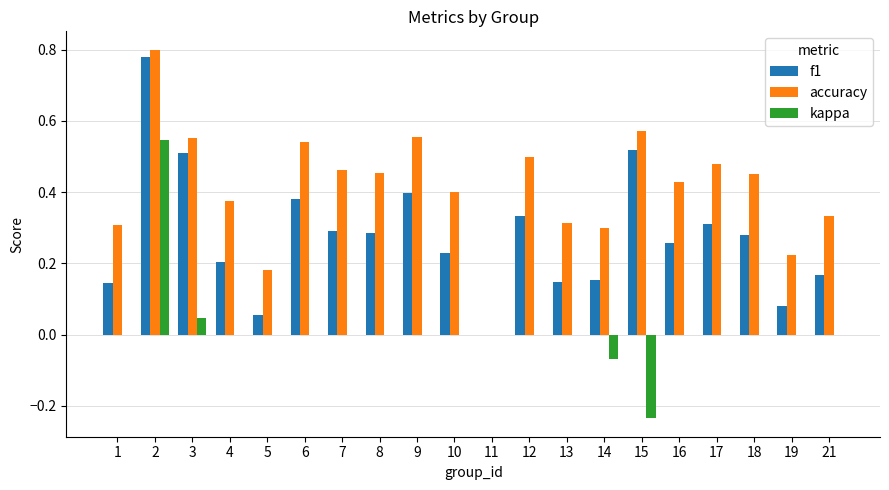

Between 14 and 17, which series saw the biggest shift?

accuracy